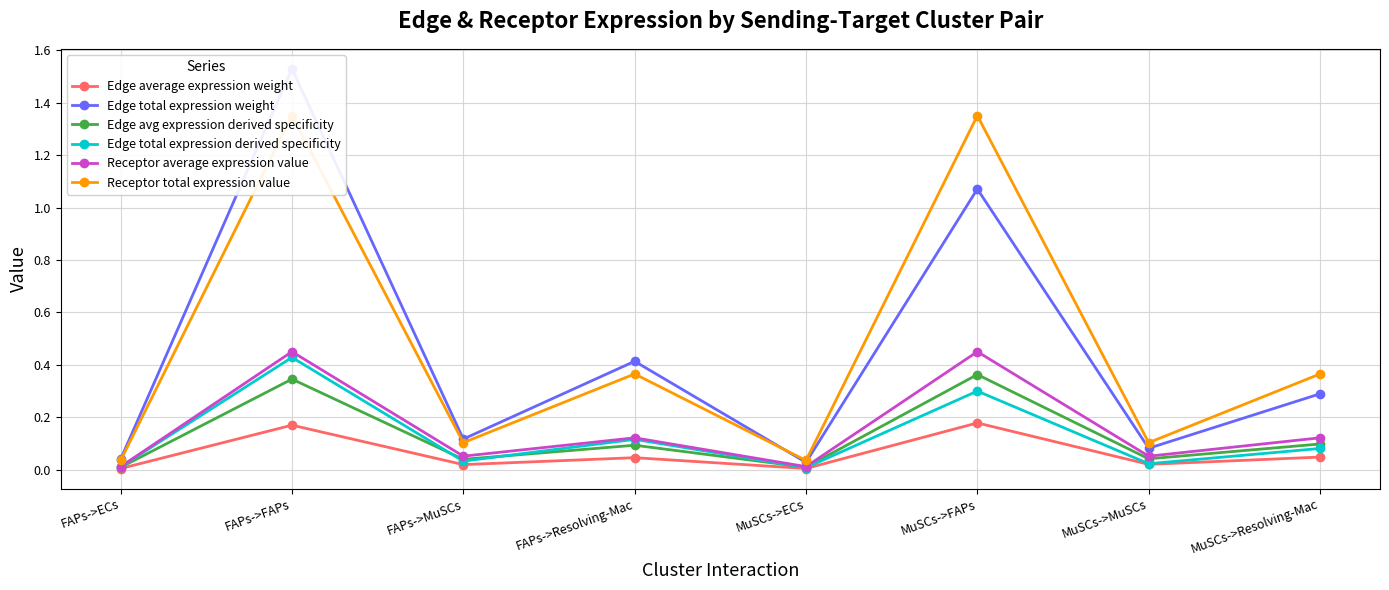

Count the number of categories in the chart.

8